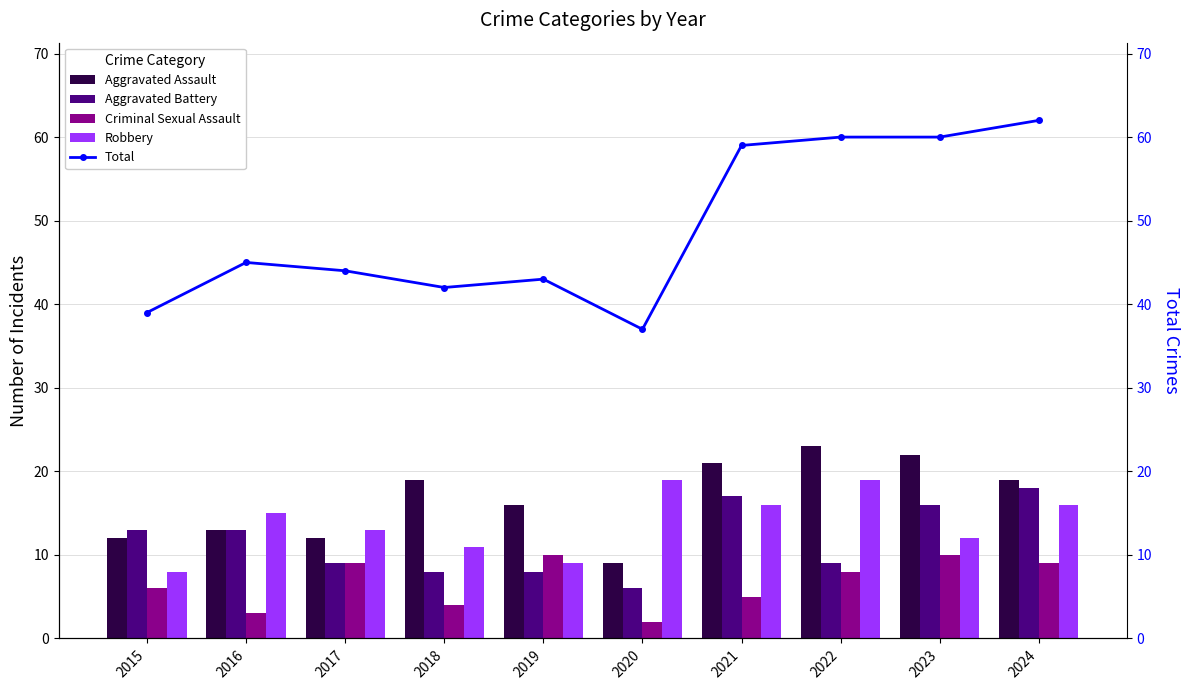

True or false: Total has a value of 10 at 2017.

False